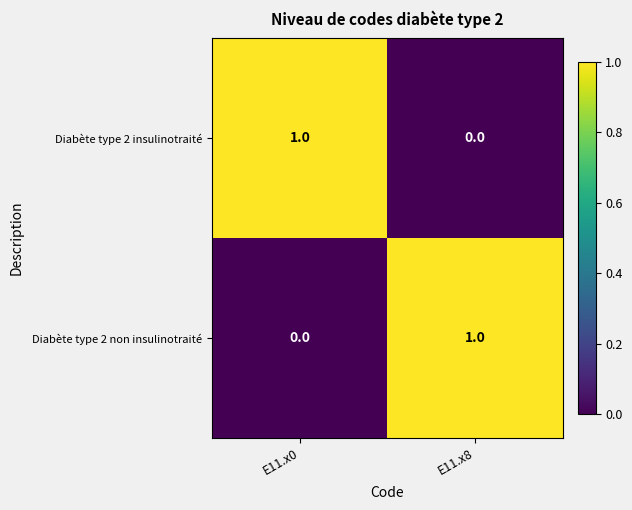

Is it true that Diabète type 2 insulinotraité equals 1 at E11.x8?

False